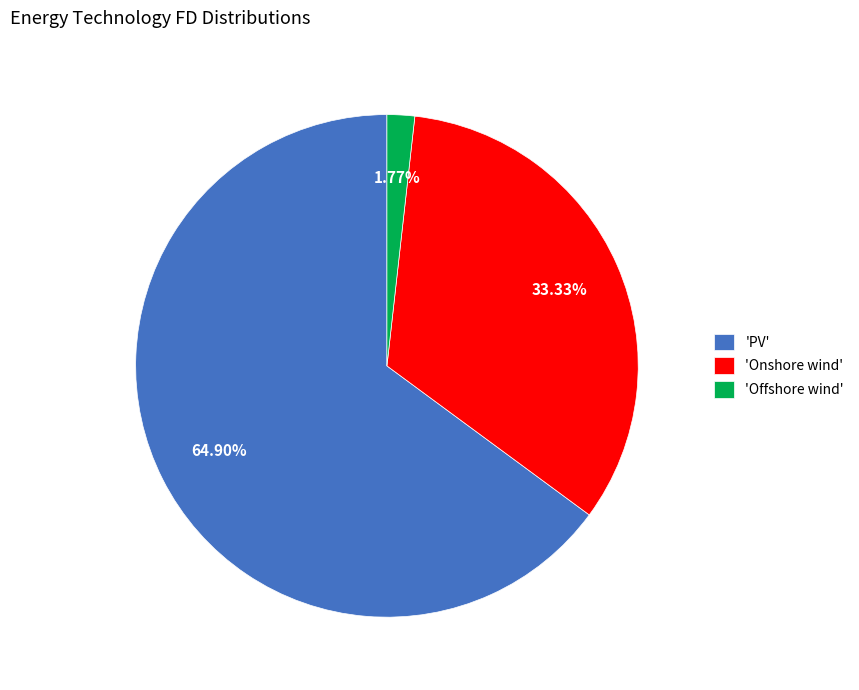

How many segments does this pie chart have?

3